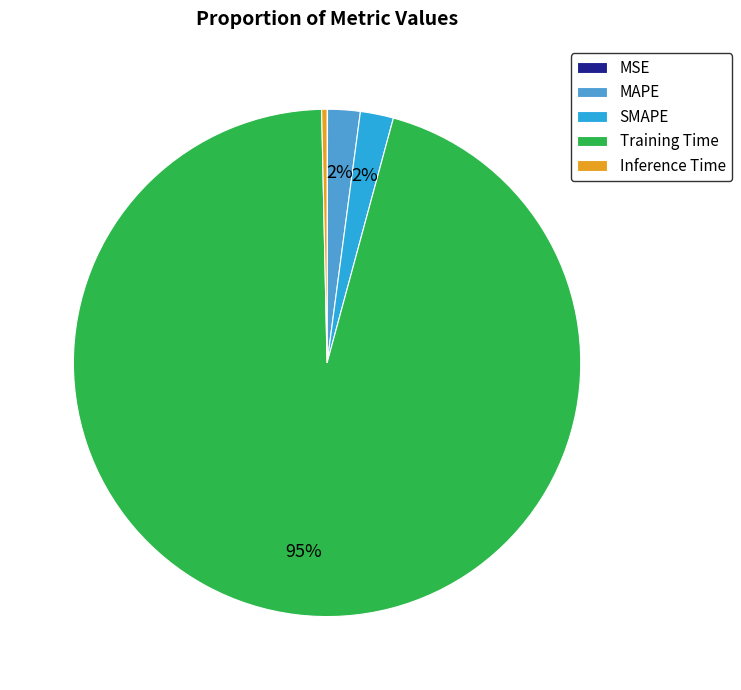

Is it true that MAPE is 2% of the pie?

True